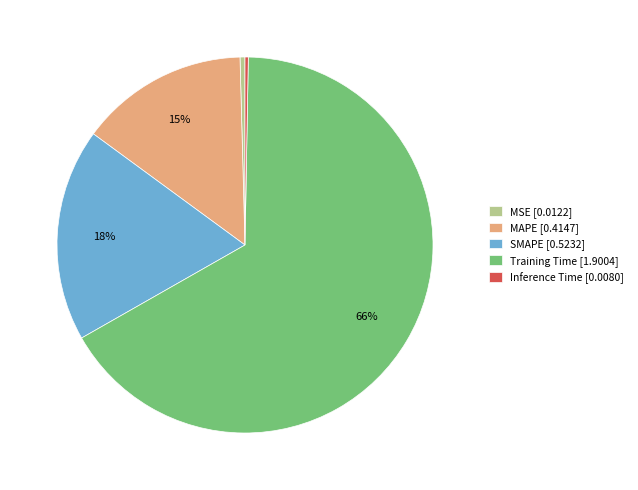

Is there a majority slice in this chart?

Yes